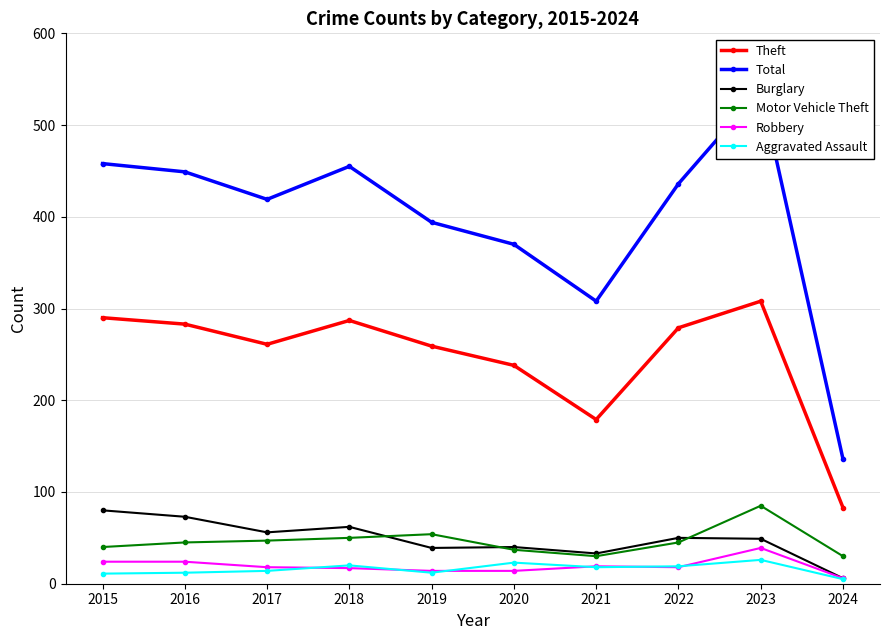

Rank the series at 2022 from lowest to highest value.

Robbery, Aggravated Assault, Motor Vehicle Theft, Burglary, Theft, Total